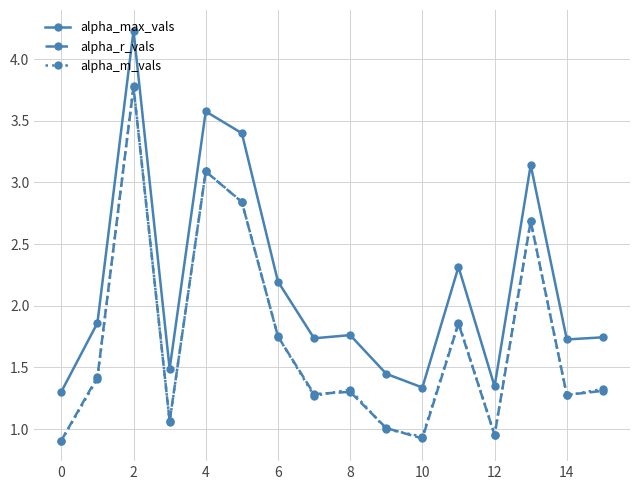

In alpha_m_vals, how many points are higher than both neighbors (excluding endpoints)?

5